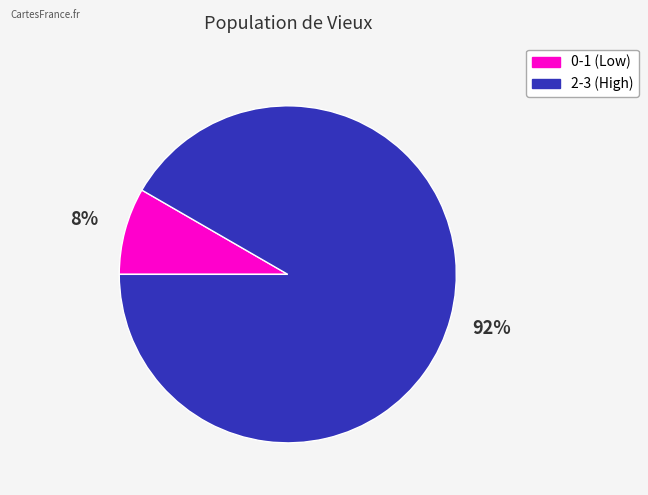

Does any single category account for the majority?

Yes